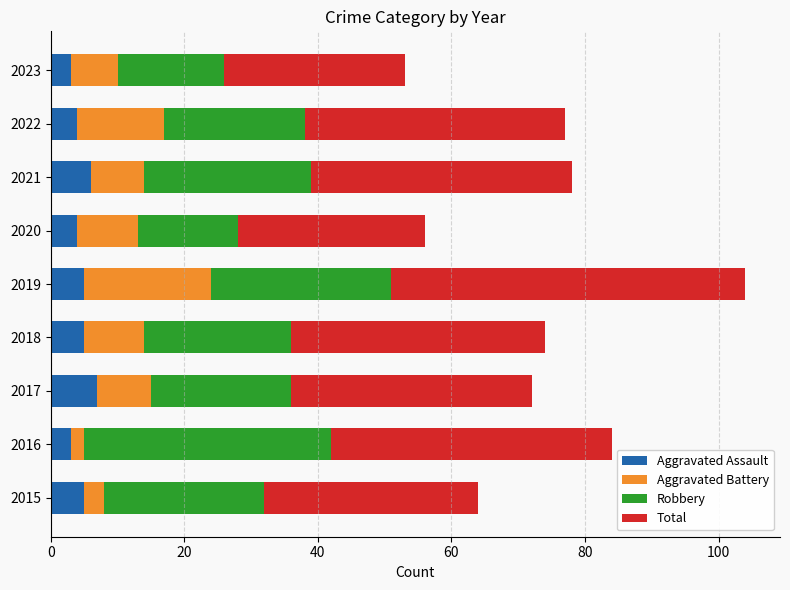

What is the difference between the maximum and minimum values in the Aggravated Assault series?

4